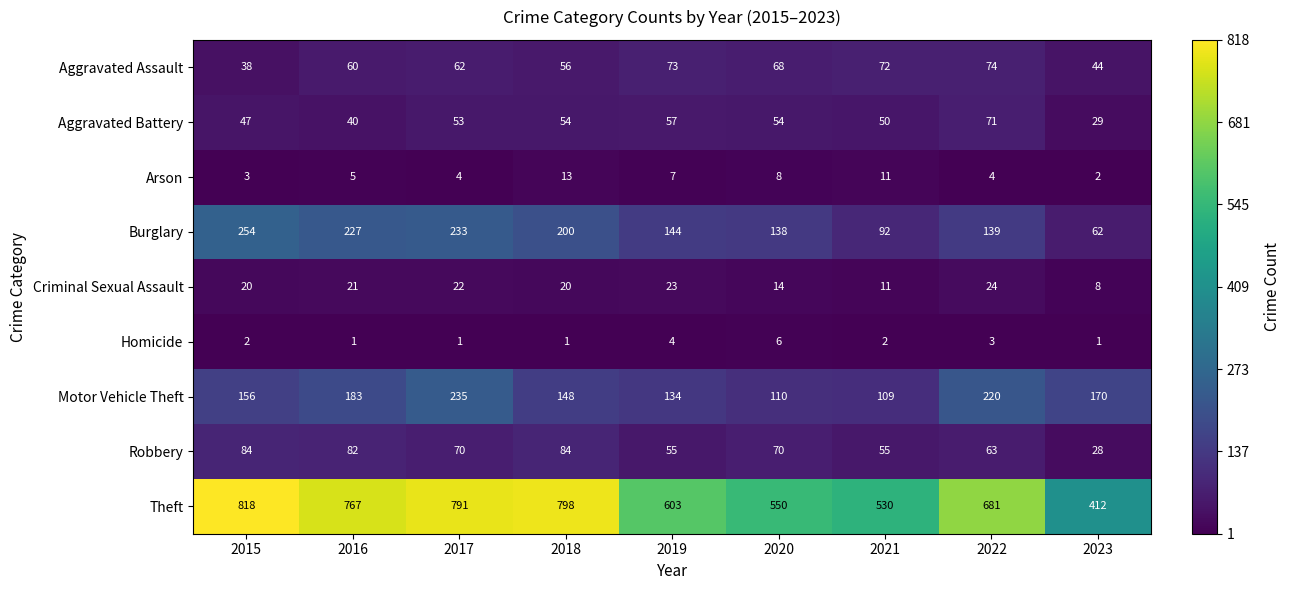

Rank the series by their maximum value, from lowest to highest.

Homicide, Arson, Criminal Sexual Assault, Aggravated Battery, Aggravated Assault, Robbery, Motor Vehicle Theft, Burglary, Theft